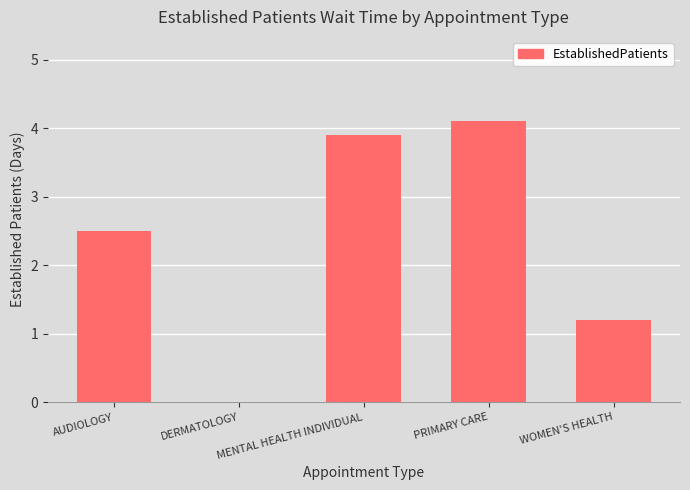

What value does the data have at PRIMARY CARE?

4.1